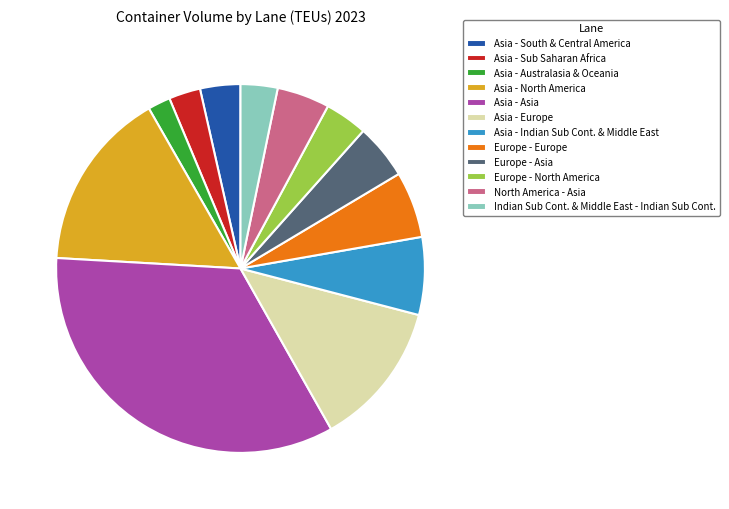

Combined, do Europe - Asia and Asia - Australasia & Oceania account for over 50%?

No